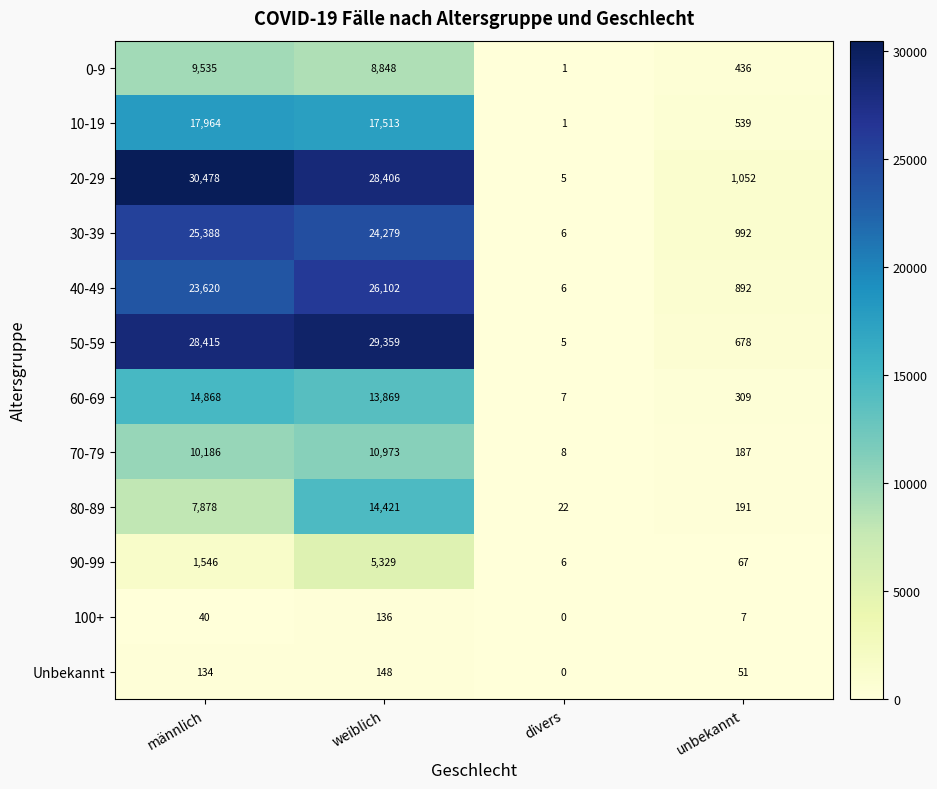

At which label is Unbekannt closest to 74?

unbekannt